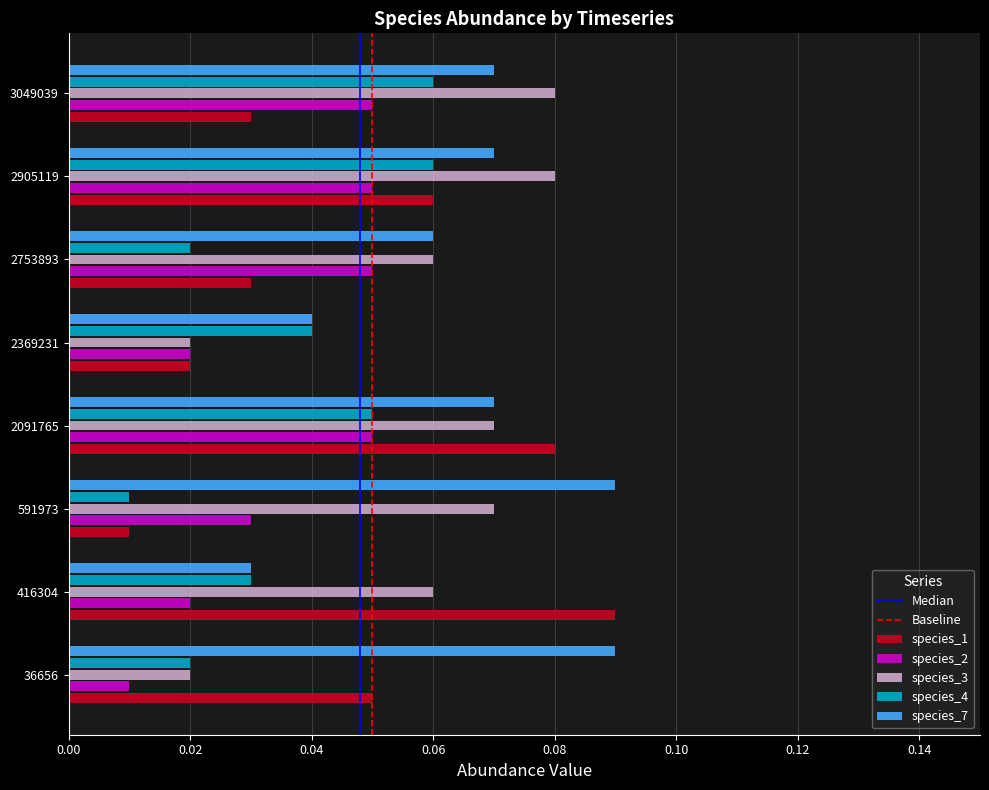

True or false: species_4 has a value of 0.0 at 2905119.

False